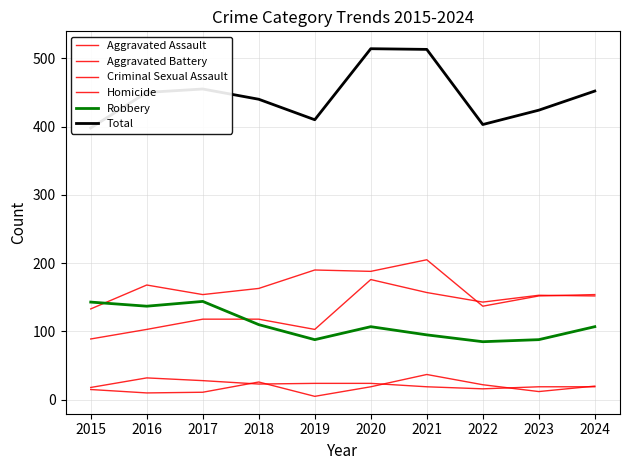

True or false: Total and Homicide intersect in this chart.

False